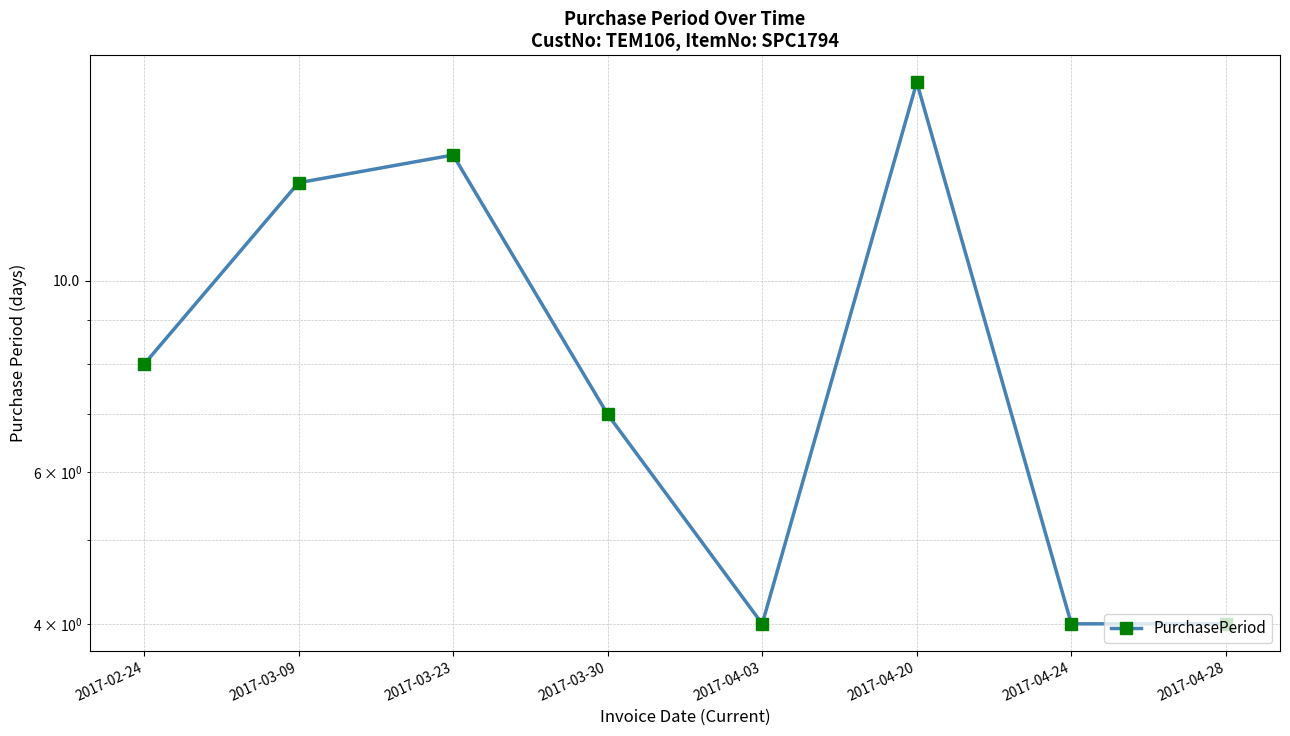

List the labels in order of value, largest first.

2017-04-20, 2017-03-23, 2017-03-09, 2017-02-24, 2017-03-30, 2017-04-03, 2017-04-24, 2017-04-28